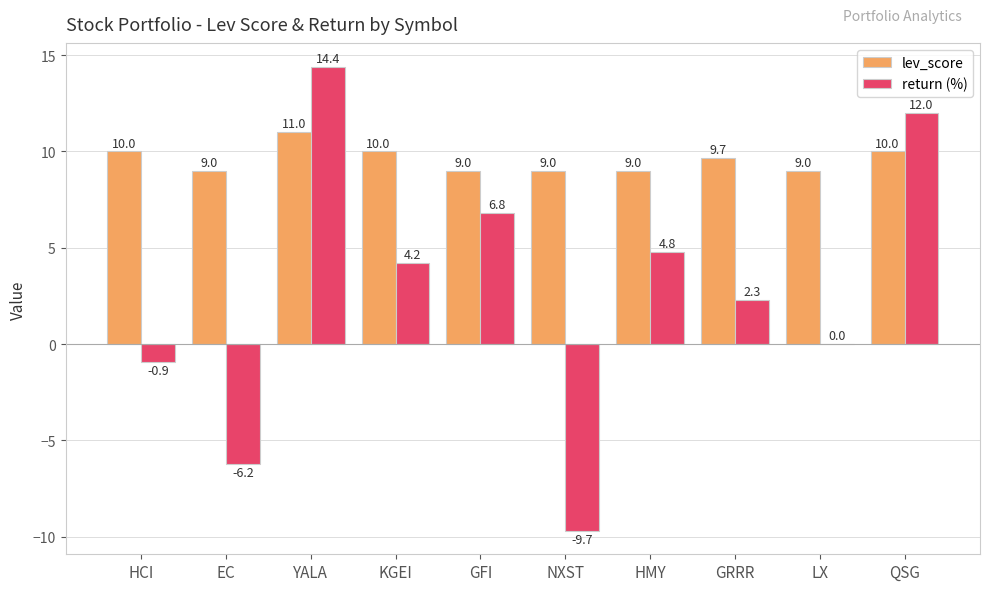

At which label does return (%) reach its peak?

YALA